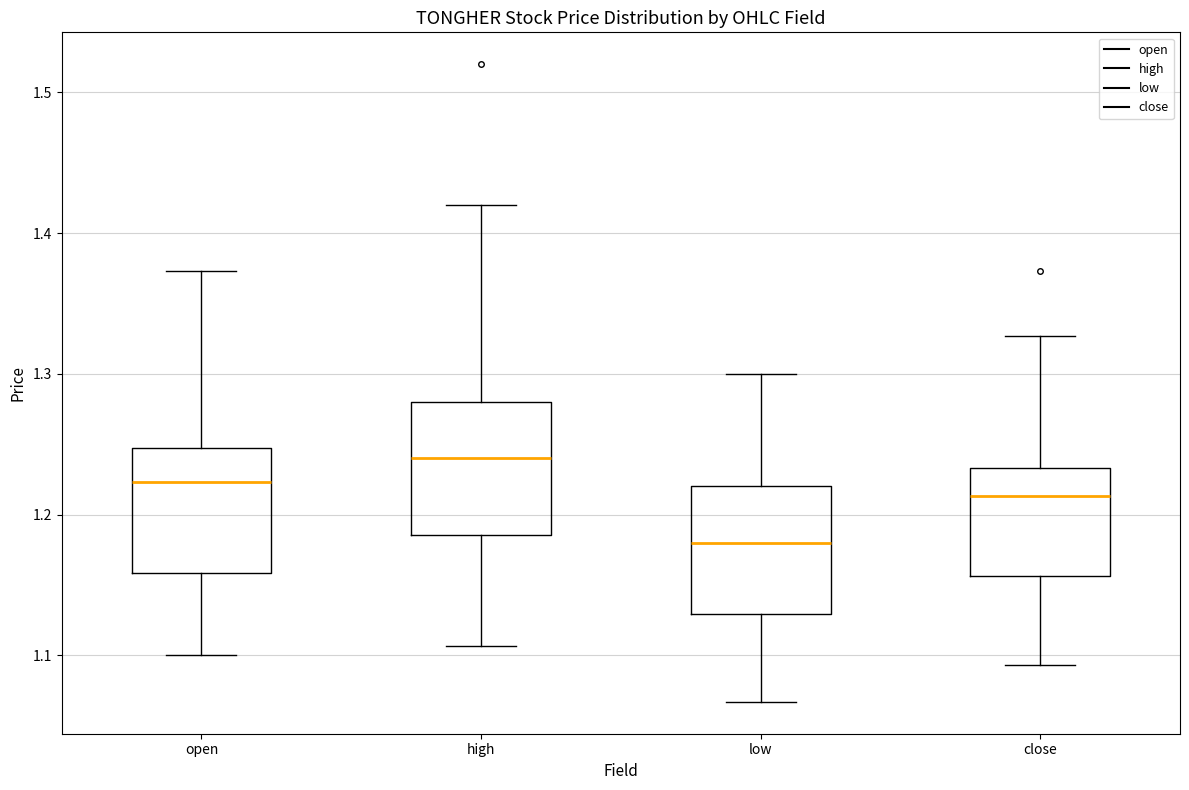

Reading left to right, transcribe this box plot: for each box, give where its median line is, the range the box spans, and where its two whiskers end, as read against the y-axis. The values are not printed on the chart, so give them approximately, as read against the axis.

open: median 1.22, box 1.16 to 1.25, whiskers 1.10 to 1.37
high: median 1.24, box 1.19 to 1.28, whiskers 1.11 to 1.42
low: median 1.18, box 1.13 to 1.22, whiskers 1.07 to 1.30
close: median 1.21, box 1.16 to 1.23, whiskers 1.09 to 1.33